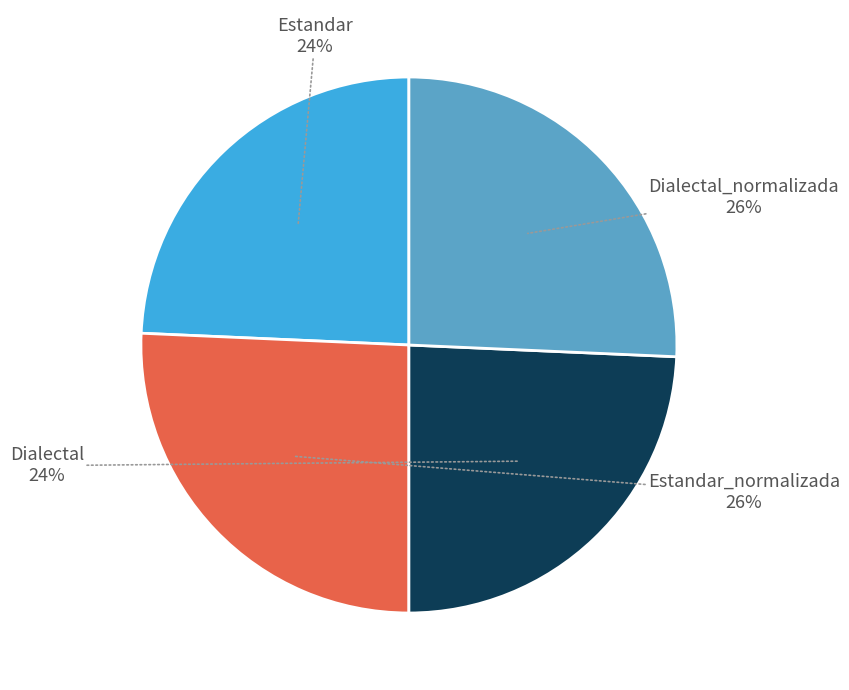

How many slices are in this pie chart?

4